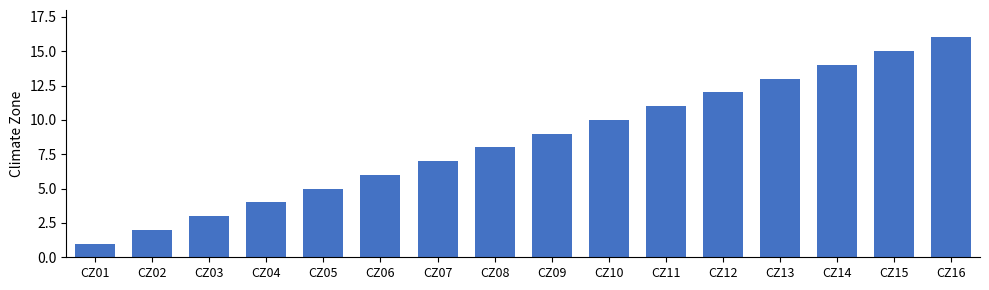

What is the value of the 7th bar from the left?

7